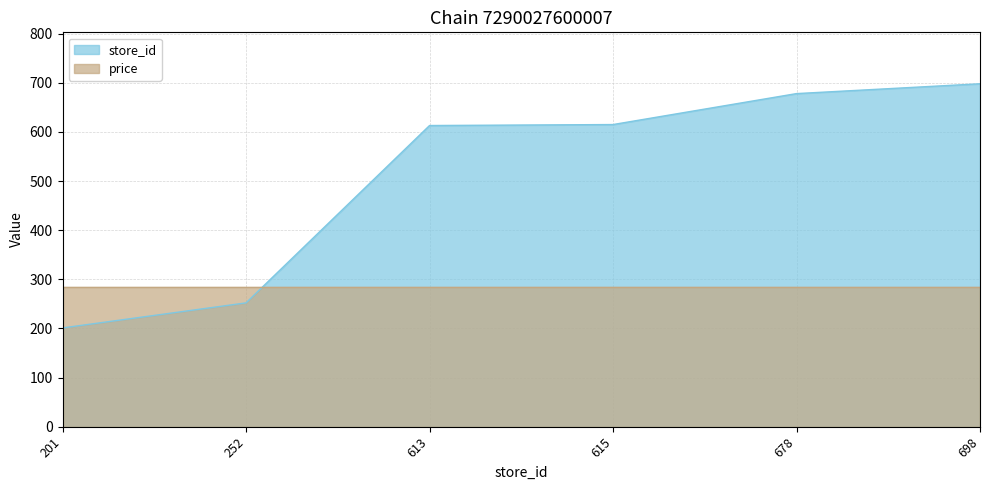

How many data points does each series have?

6